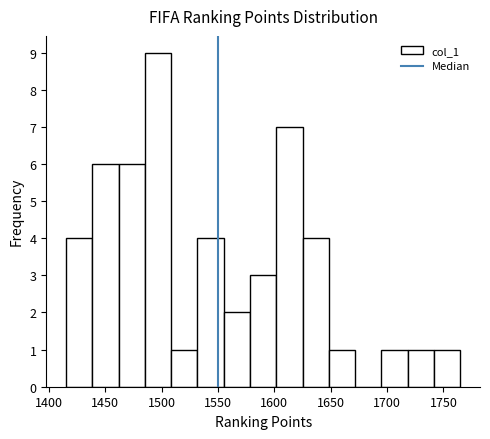

Reading left to right, transcribe this chart: for each bar, give the range it covers on the x-axis and its height. Neither the bar edges nor the heights are printed on the chart, so give them approximately, as read against the axes.

1415 to 1440: 4
1440 to 1460: 6
1460 to 1485: 6
1485 to 1510: 9
1510 to 1530: 1
1530 to 1555: 4
1555 to 1580: 2
1580 to 1600: 3
1600 to 1625: 7
1625 to 1650: 4
1650 to 1670: 1
1670 to 1695: 0
1695 to 1720: 1
1720 to 1740: 1
1740 to 1765: 1